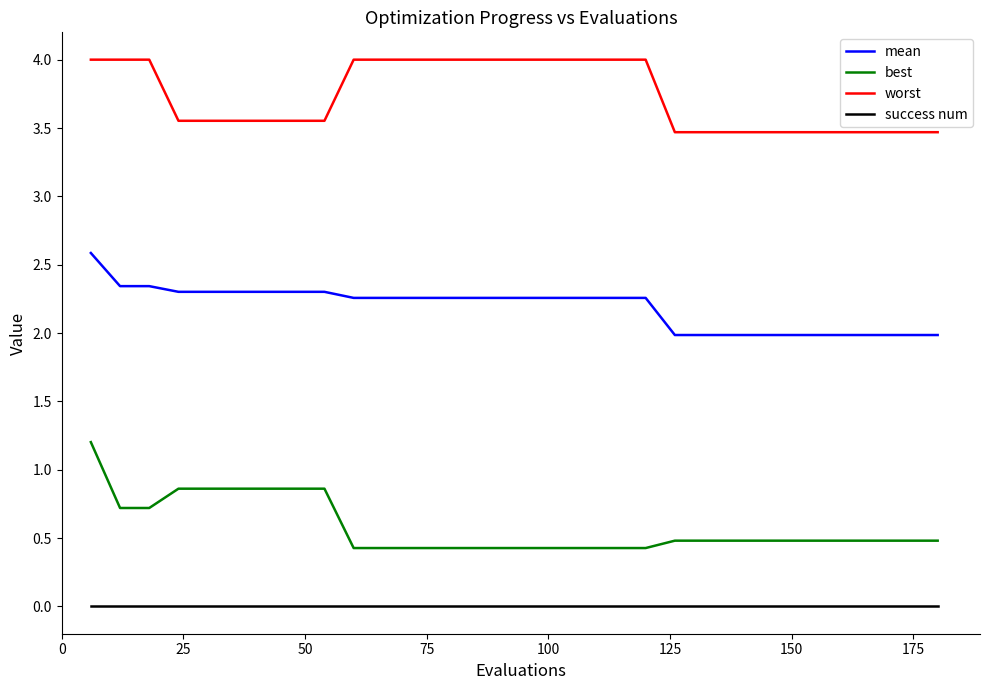

What is the difference between the maximum and minimum values in the best series?

0.8